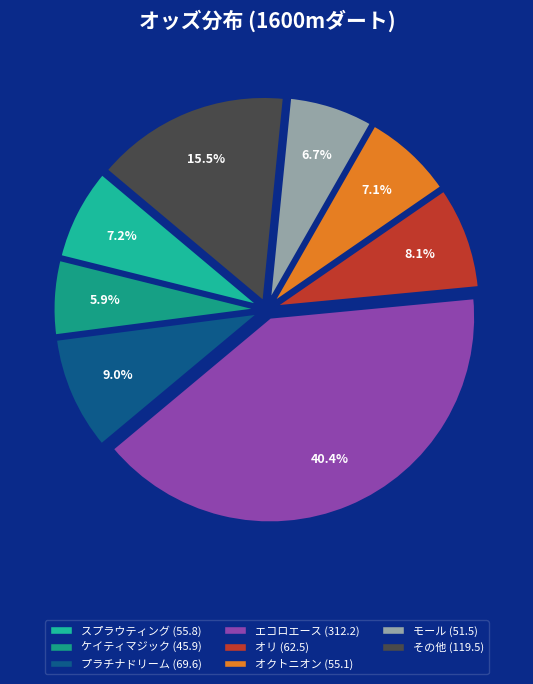

How many segments does this pie chart have?

8